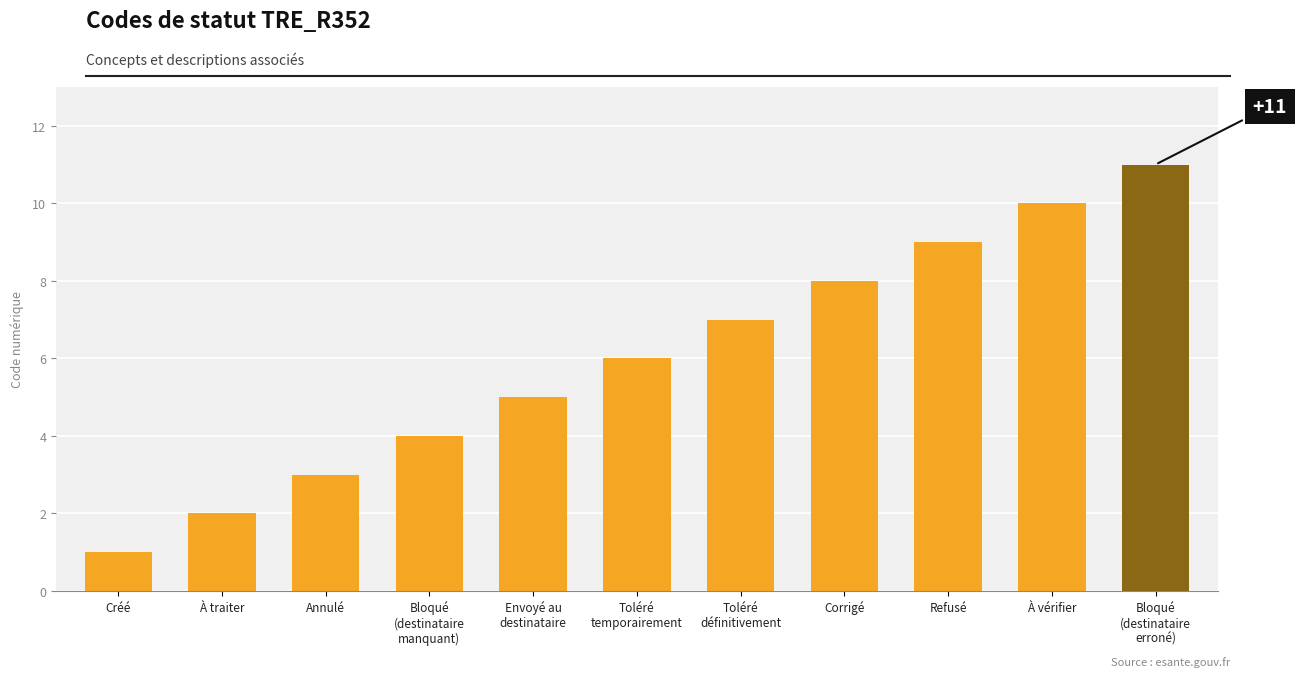

List the labels in order of value, largest first.

Bloqué
(destinataire
erroné), À vérifier, Refusé, Corrigé, Toléré
définitivement, Toléré
temporairement, Envoyé au
destinataire, Bloqué
(destinataire
manquant), Annulé, À traiter, Créé